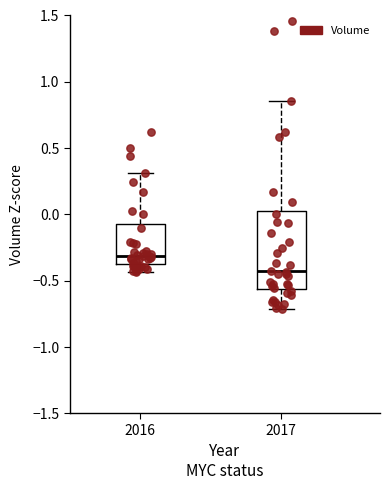

Which box's median line is the highest?

2016